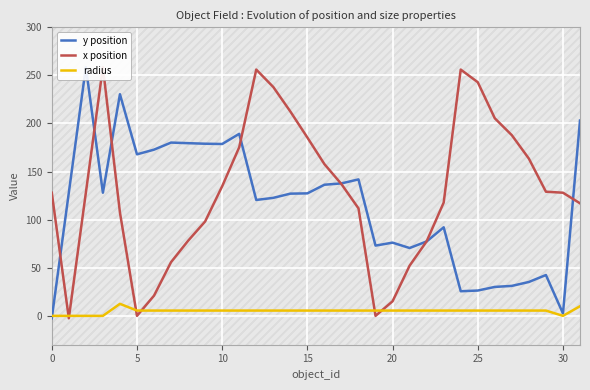

How many intersections are there between x position and radius?

6